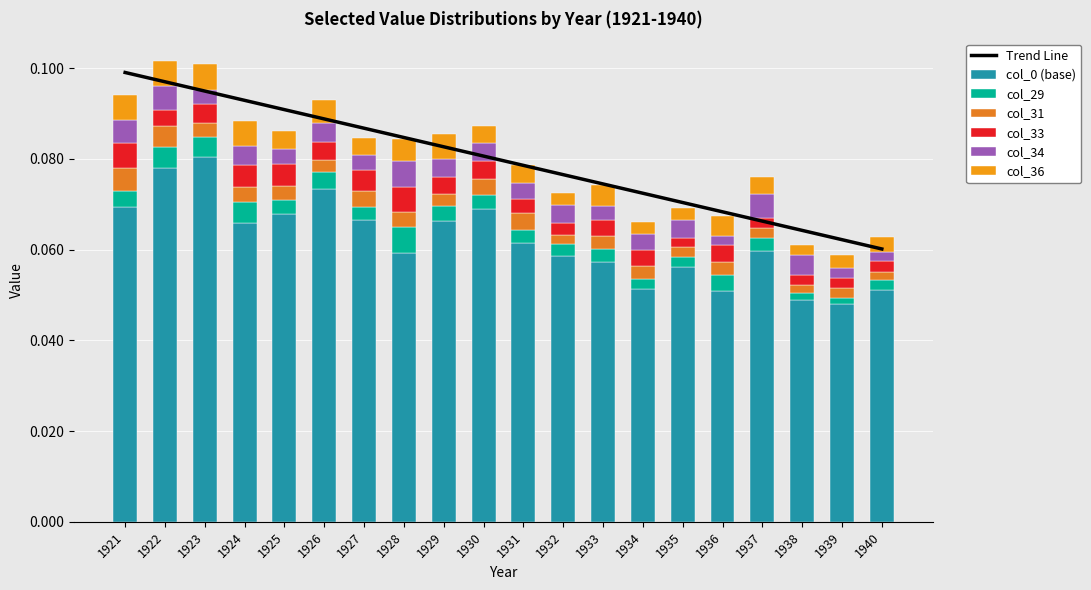

At how many categories does at least one series exceed 0?

20